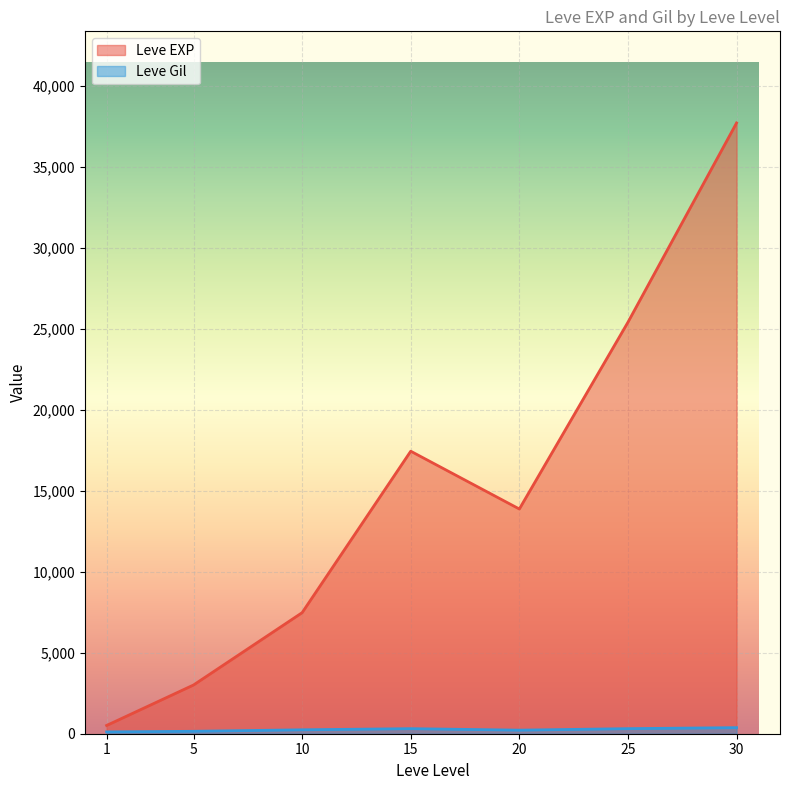

What is the average value of the Leve EXP series?

15062.9